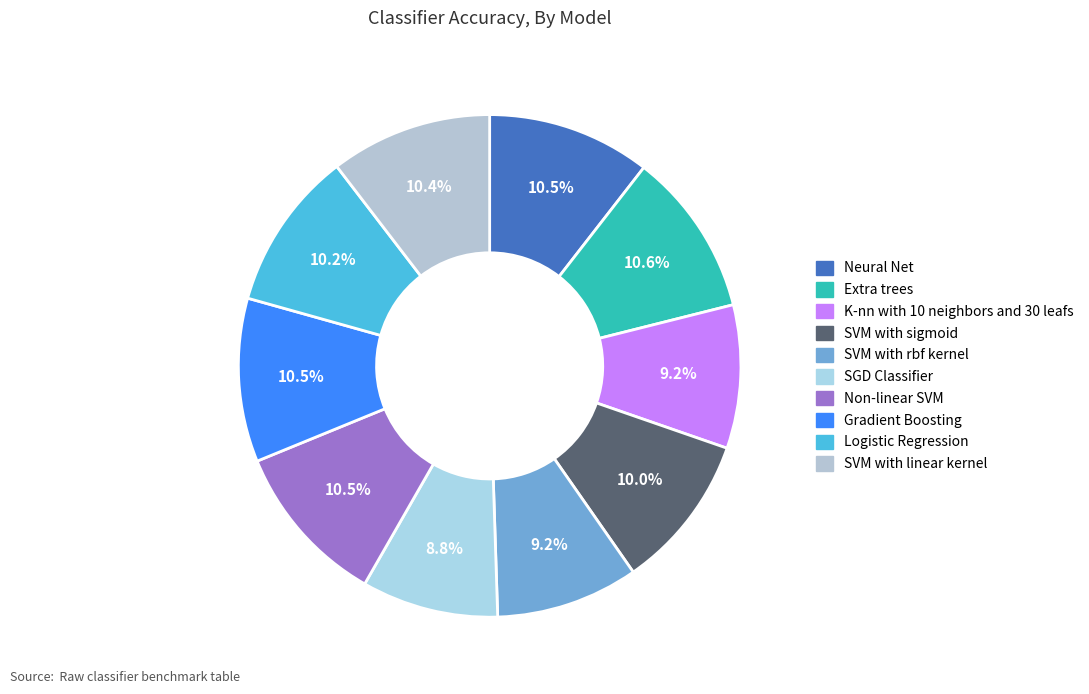

How many slices are in this pie chart?

10